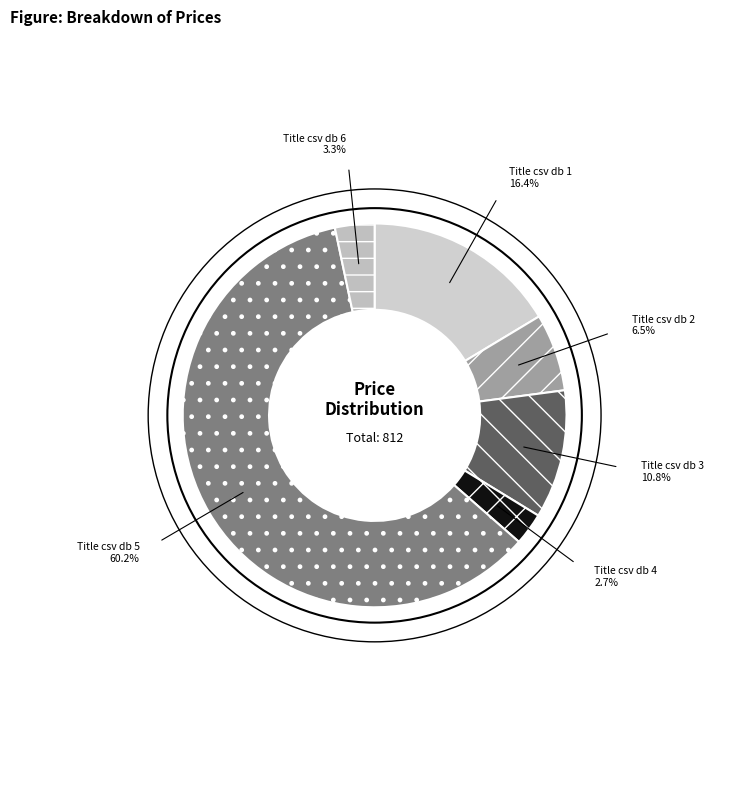

Which slice is the smallest?

Title csv db 4